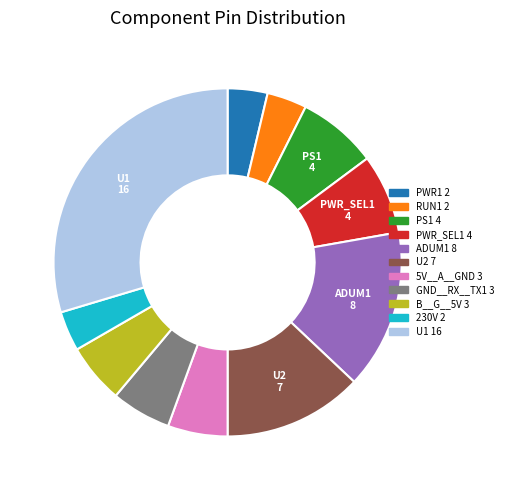

Which slice is the largest?

U1